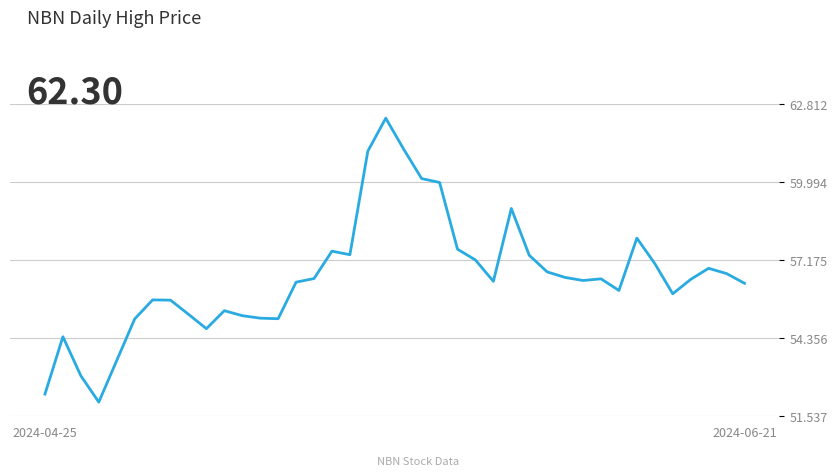

What is the greatest value displayed?

62.3